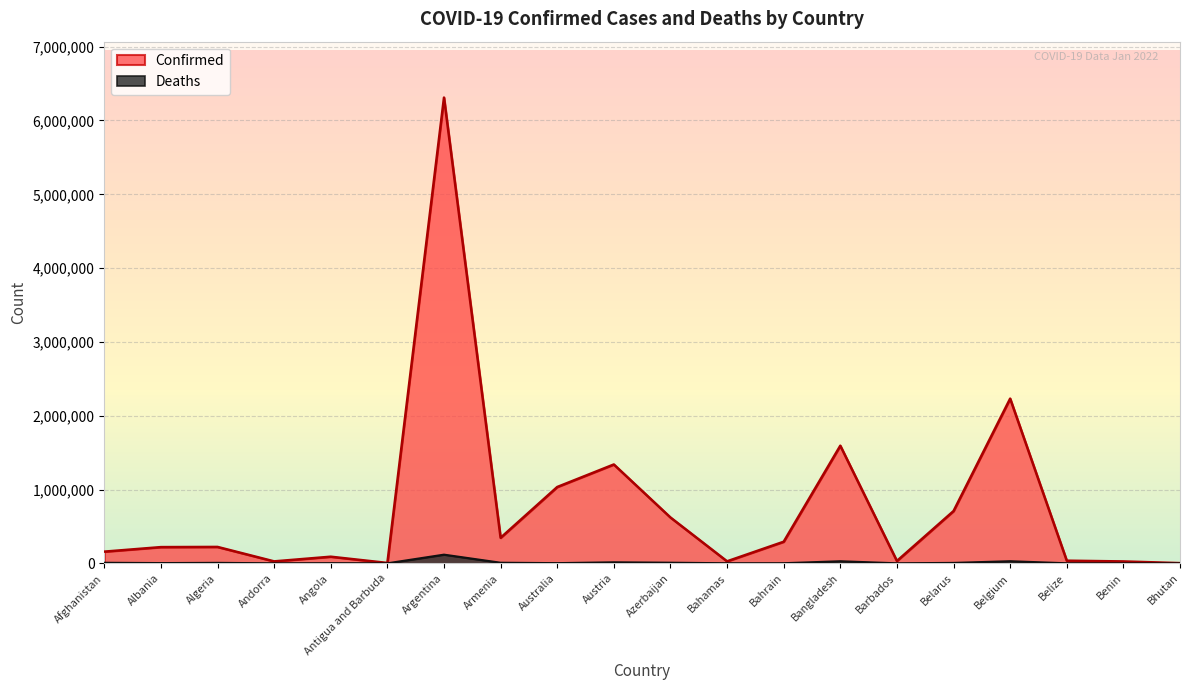

How many lines are shown in the chart?

2